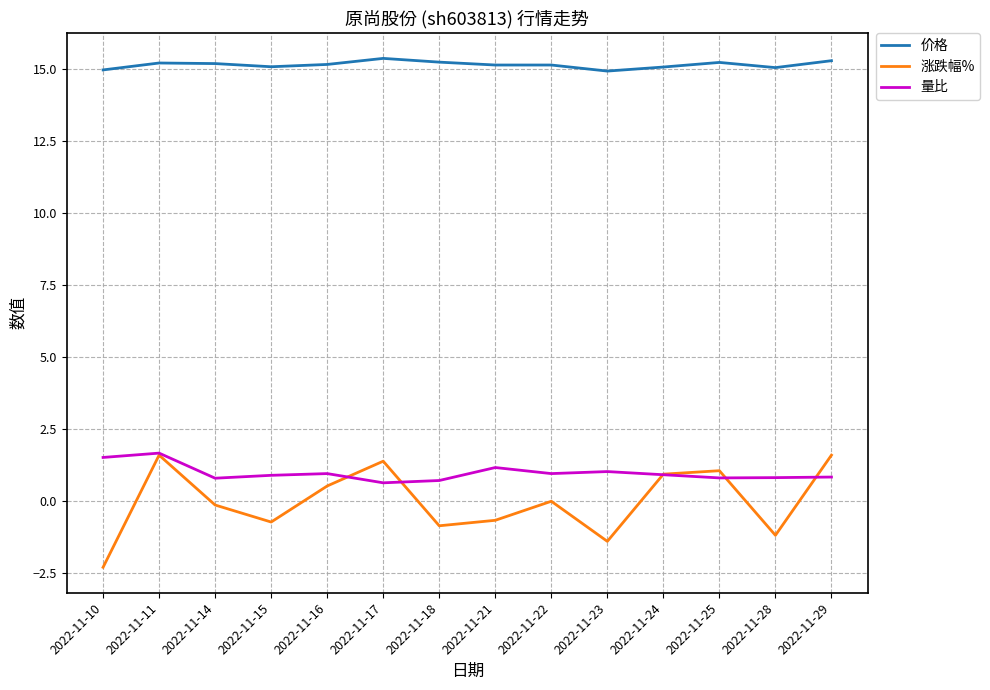

True or false: 价格 and 量比 intersect in this chart.

False